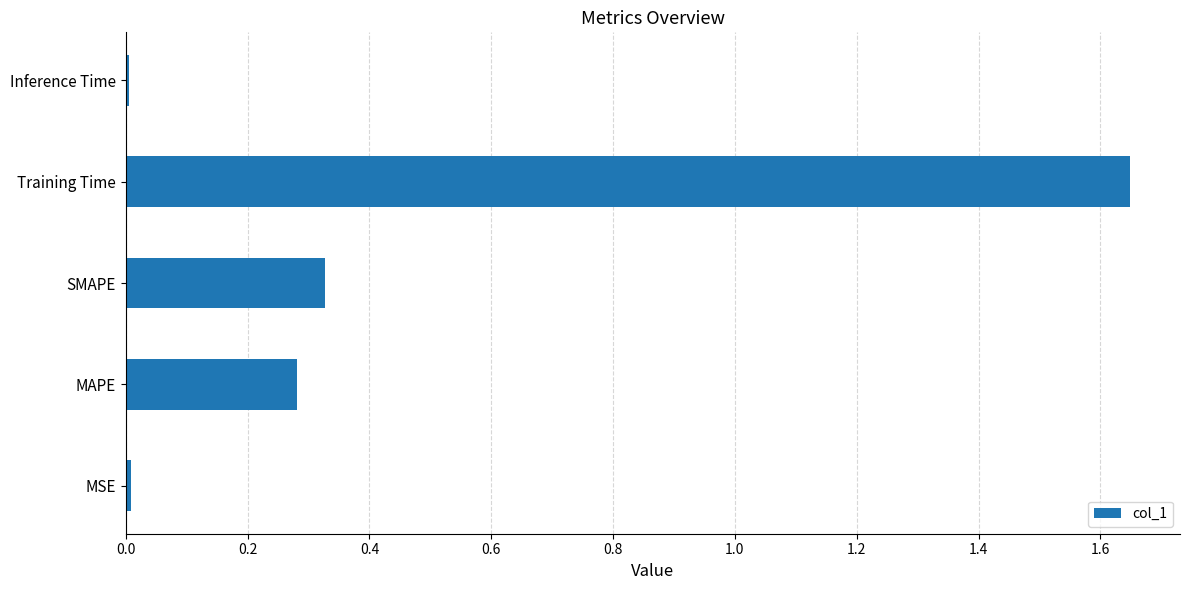

Between MSE and Training Time, which is larger?

Training Time